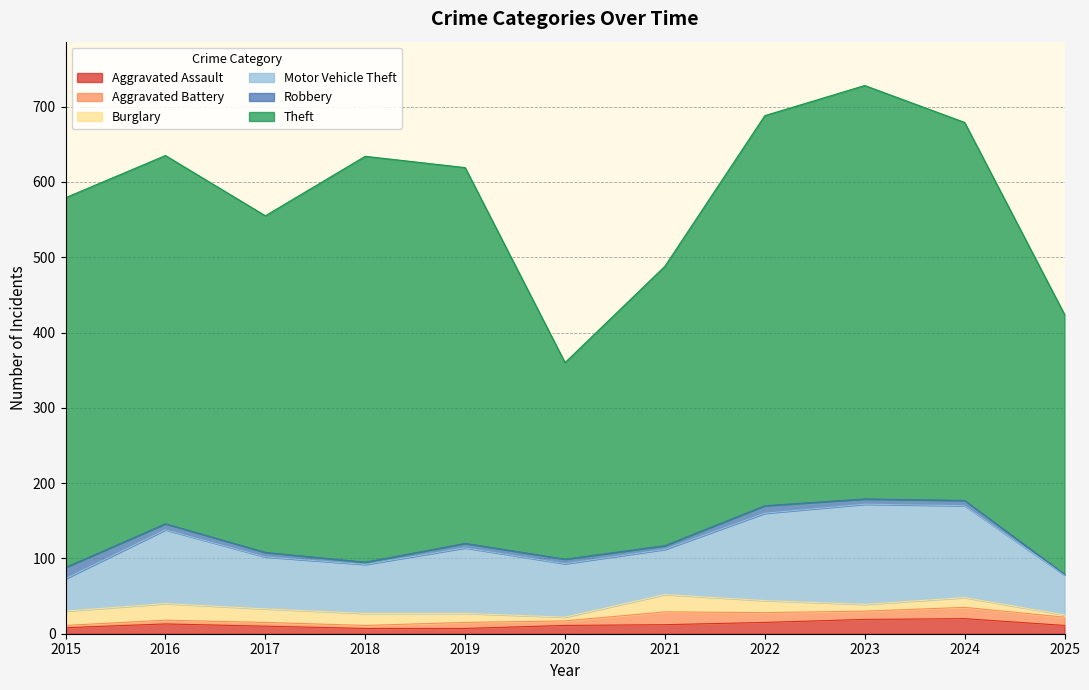

Which series ends up on top after the final intersection of Robbery and Burglary?

Burglary